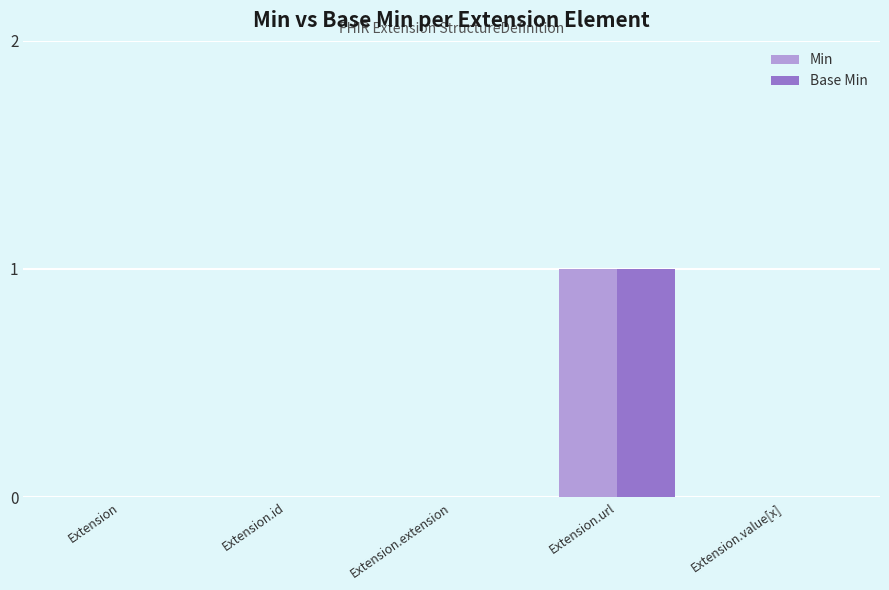

What are all the series names shown in the legend?

Min, Base Min